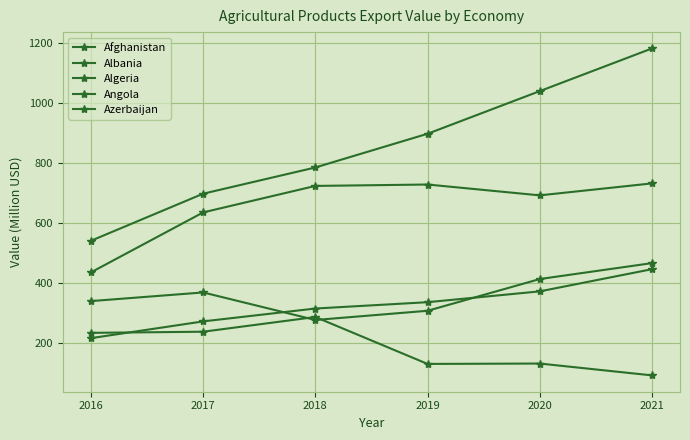

Is this an area chart (filled region under the line)?

No